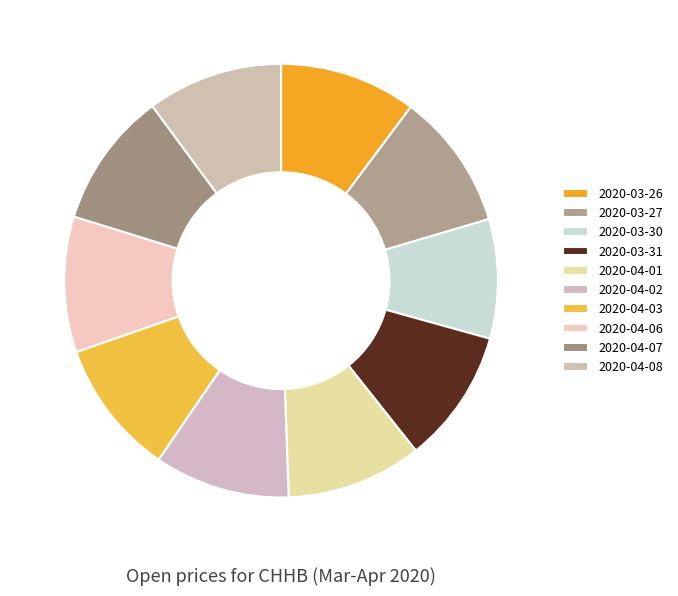

Is there a majority slice in this chart?

No